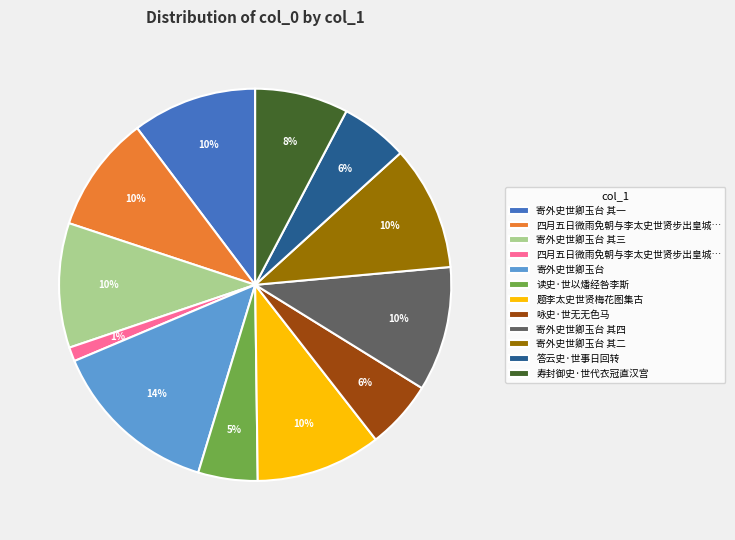

To the nearest percent, what is the difference between the largest and smallest slice percentages?

13%